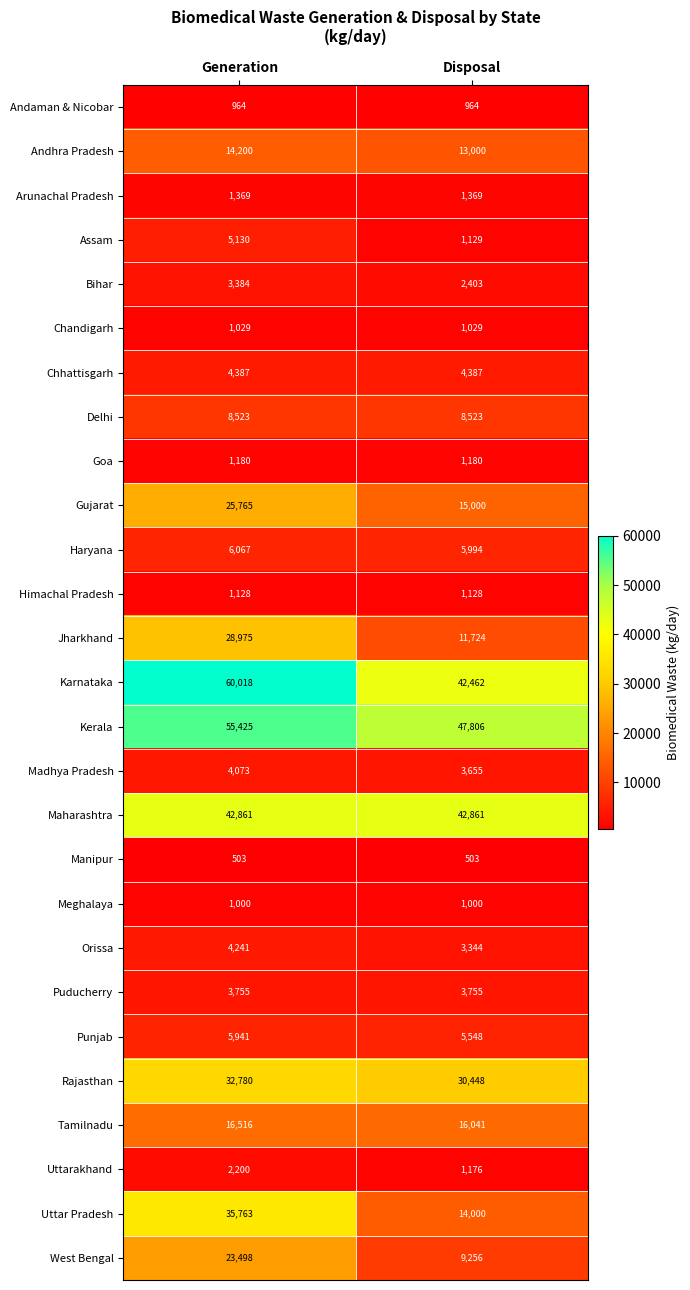

Read the Karnataka value at Disposal.

42462